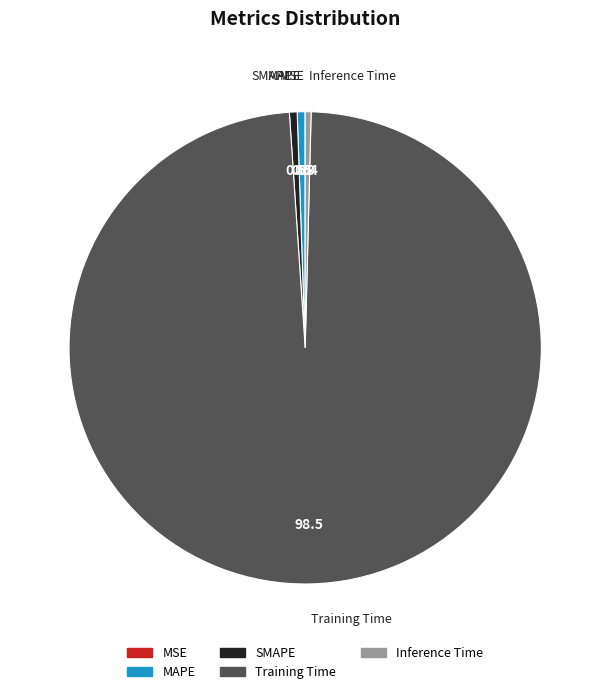

What is the largest slice in the pie chart?

Training Time